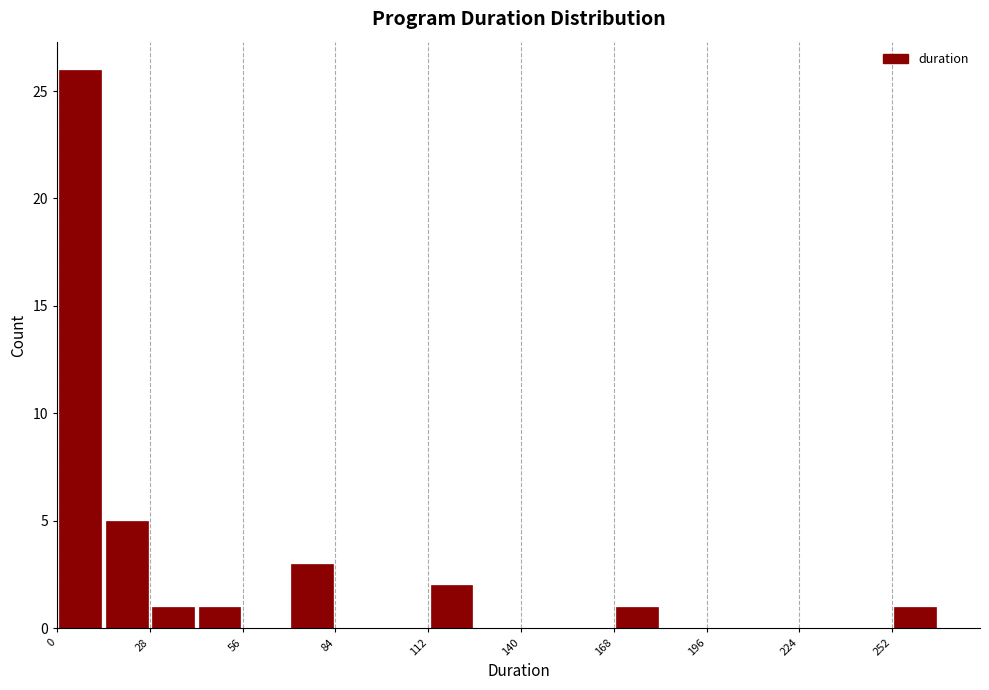

Read against the x-axis, roughly where is the centre of the tallest bar?

5